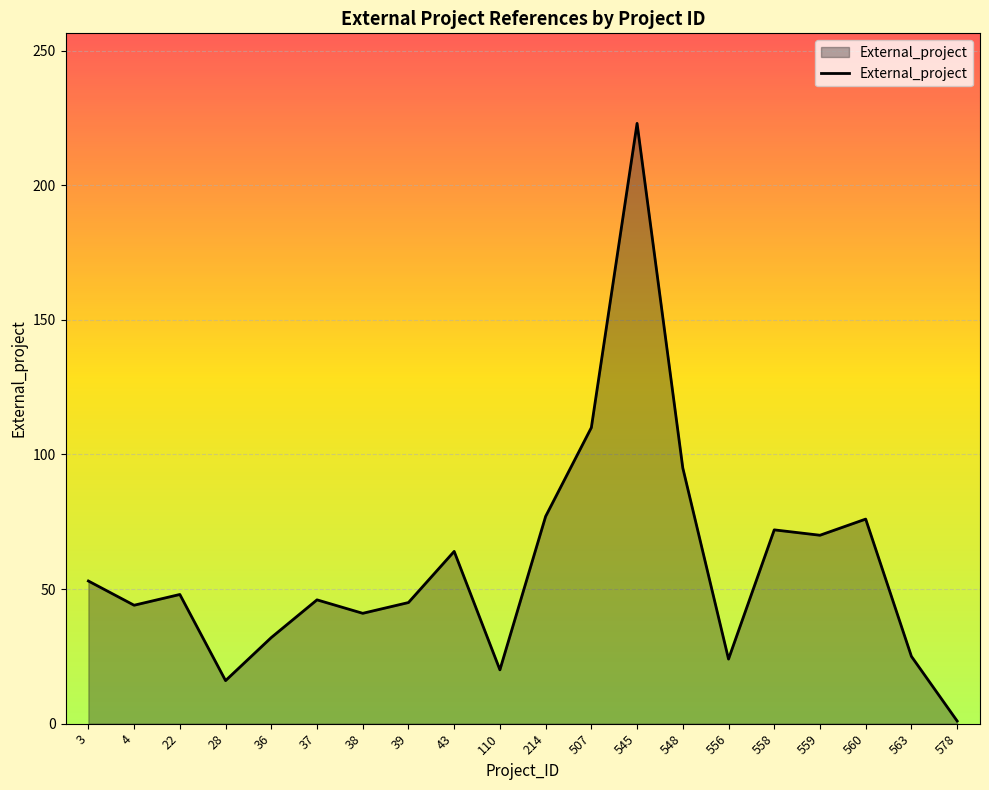

The chart shows a value of 95 at 548. True or false?

True